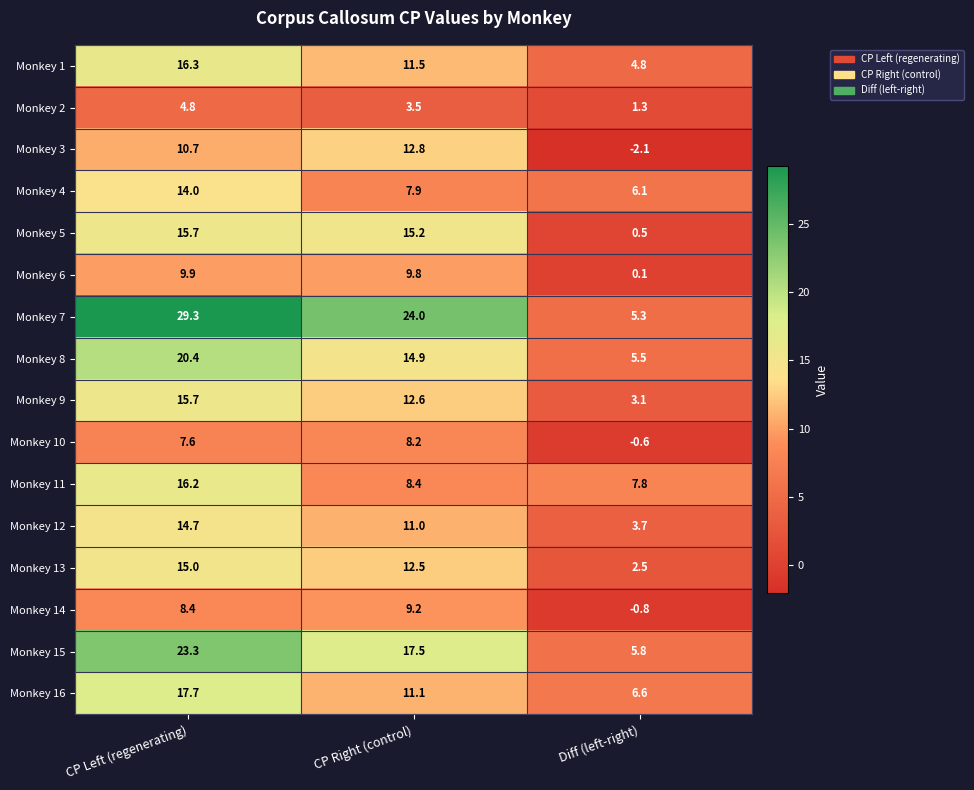

What is the spread (max minus min) of values at CP Right (control)?

20.5